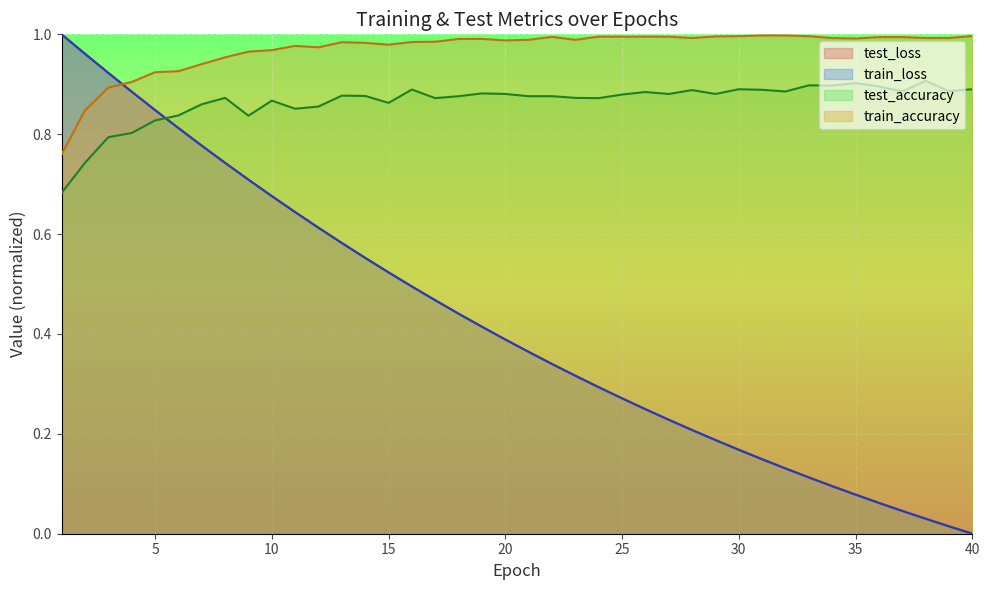

What is the sum of the train_loss values at 29 and 37?

0.2